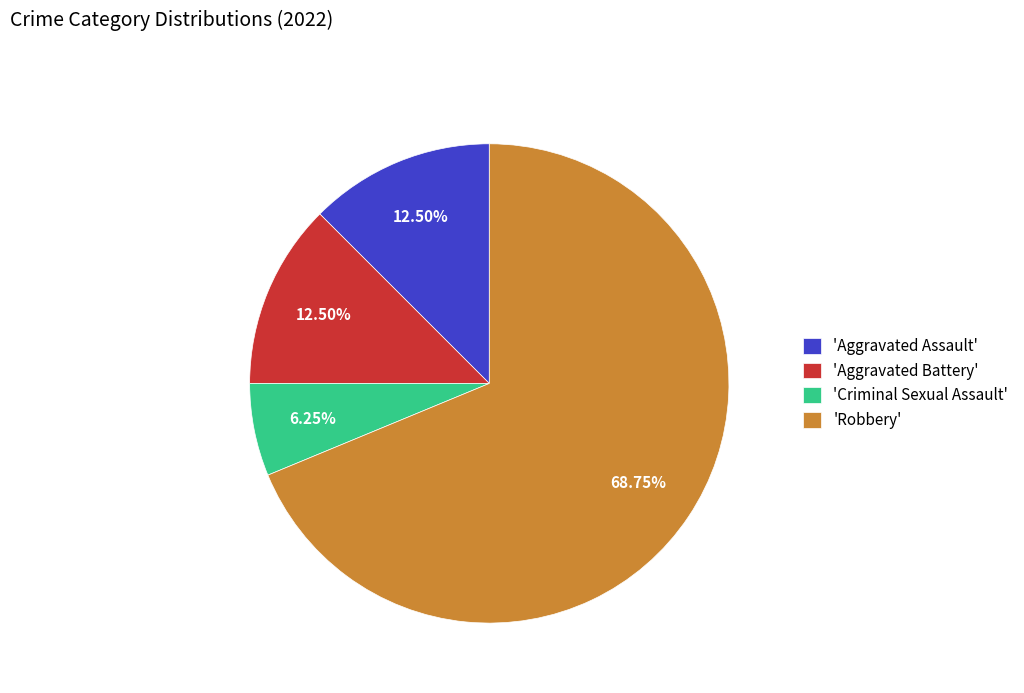

Combined, do 'Robbery' and 'Aggravated Battery' account for over 50%?

Yes